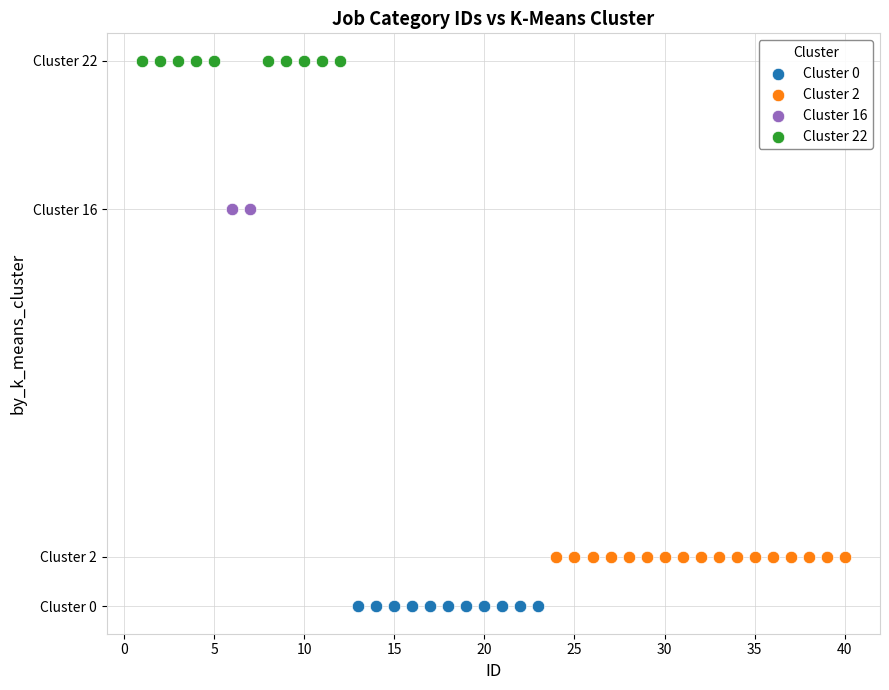

Which series reaches the maximum Y coordinate?

Cluster 22